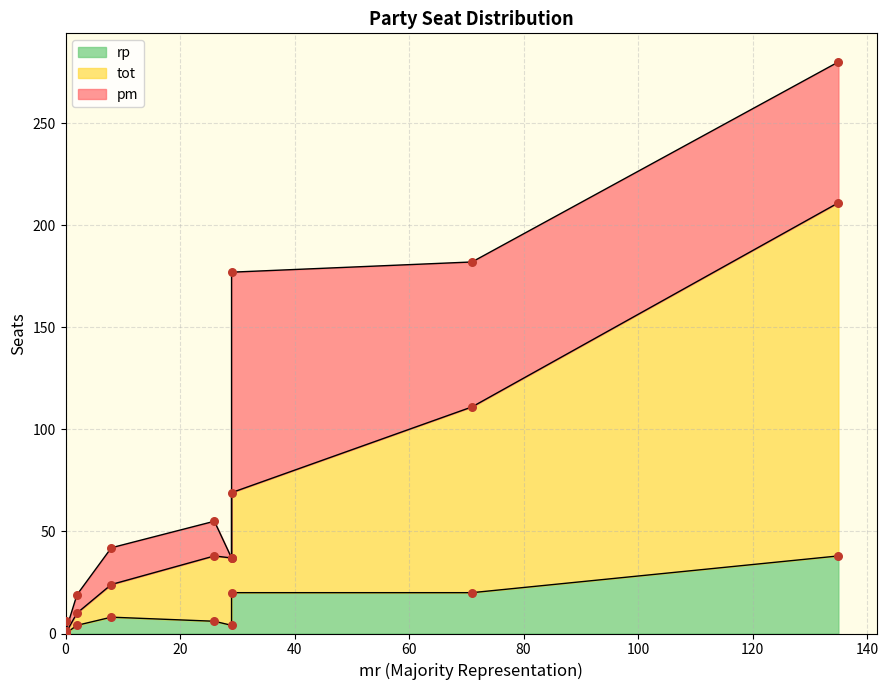

Which series has the widest spread of Y values?

tot